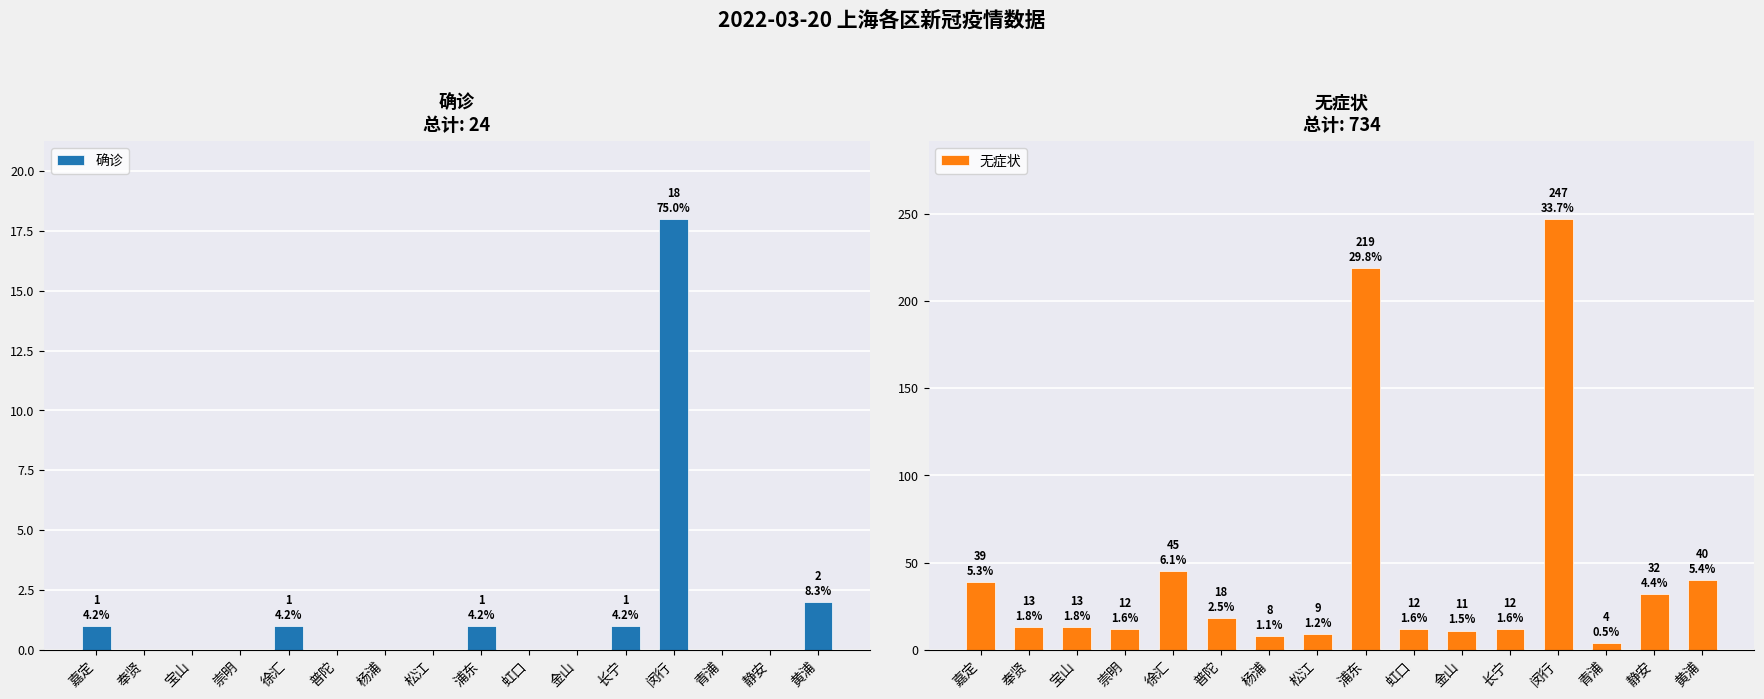

What is the spread (max minus min) of values at 虹口?

12